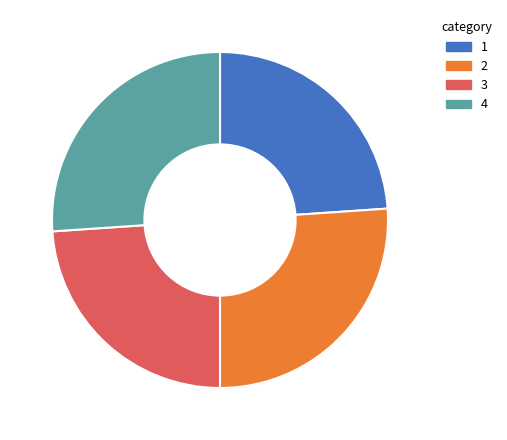

How many segments does this pie chart have?

4